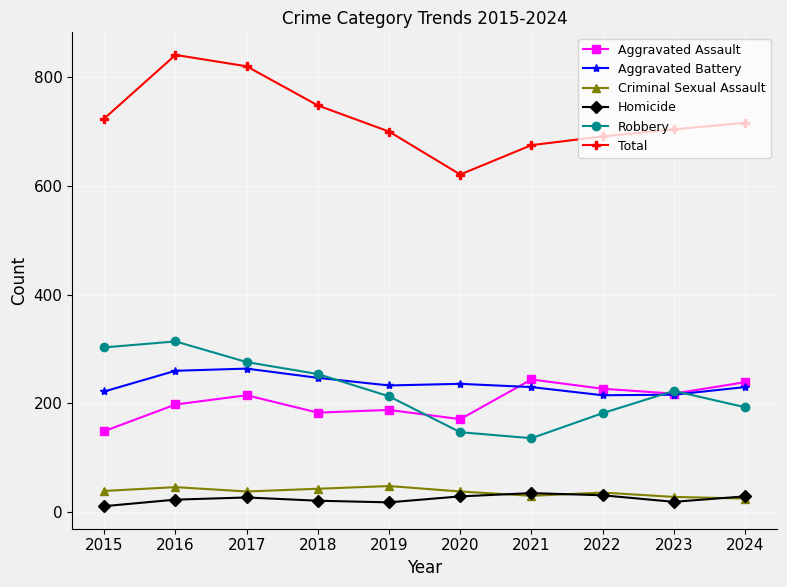

Is the value of Aggravated Assault at 2024 greater than the value of Homicide at 2016?

Yes